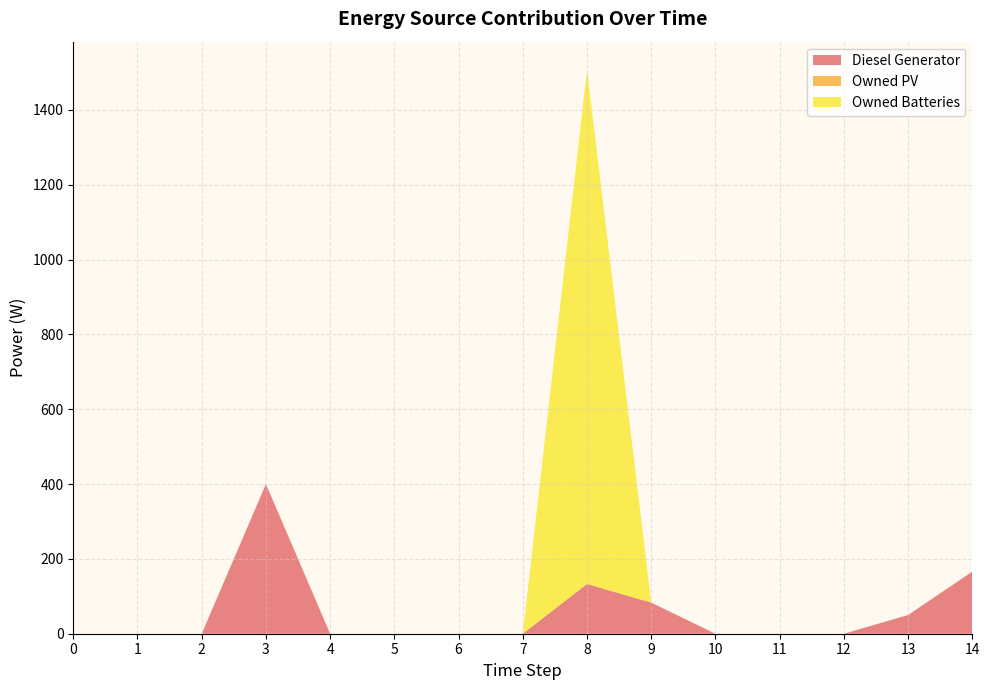

Reading right to left, extract all data points from this chart.

Diesel Generator: 166	50	0	0	0	83	133	0	0	0	0	400	0	0	0
Owned PV: 0	0	0	0	0	0	0	0	0	0	0	0	0	0	0
Owned Batteries: 0	0	0	0	0	0	1374	0	0	0	0	0	0	0	0